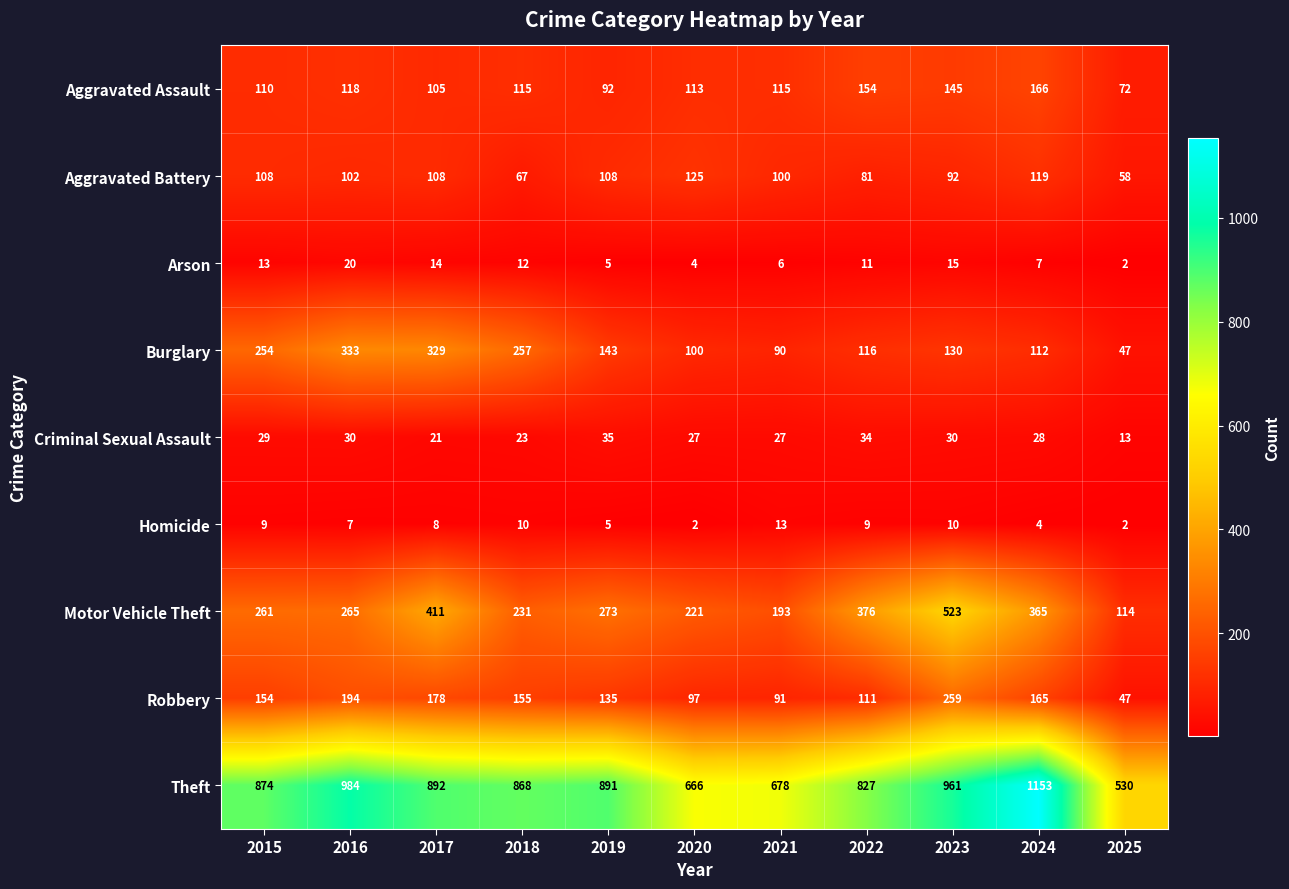

What is the minimum value for Robbery?

47